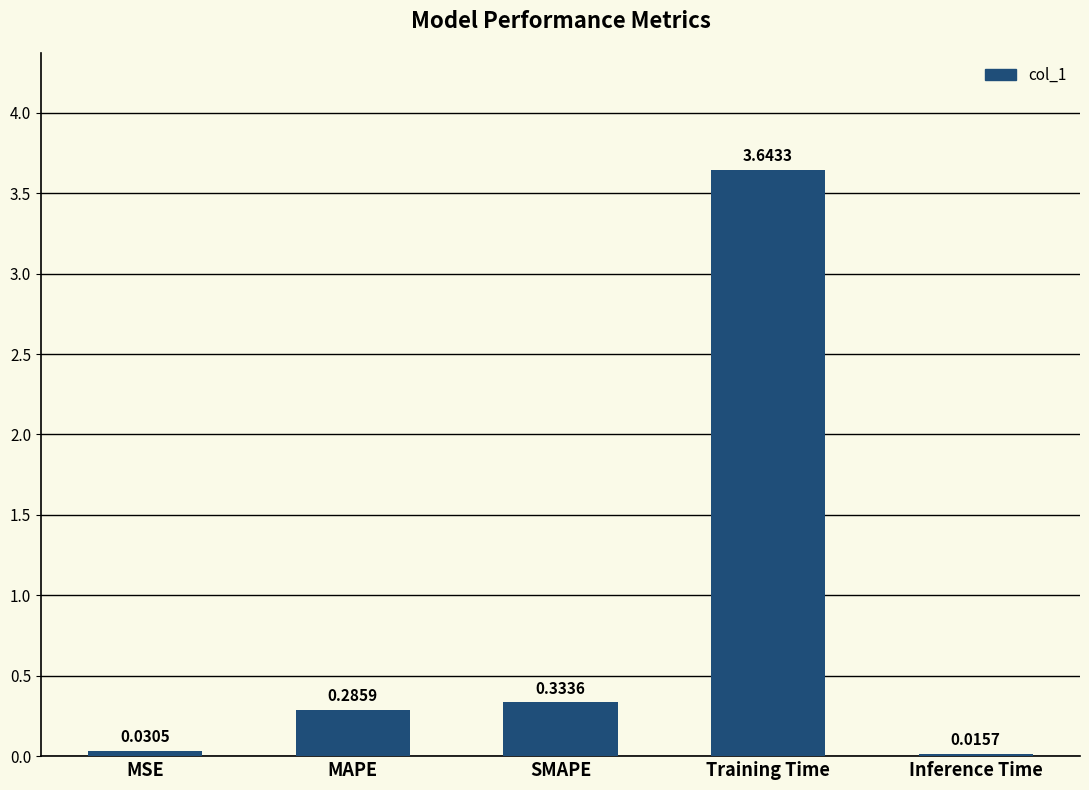

Where is the data nearest to the value 1?

SMAPE